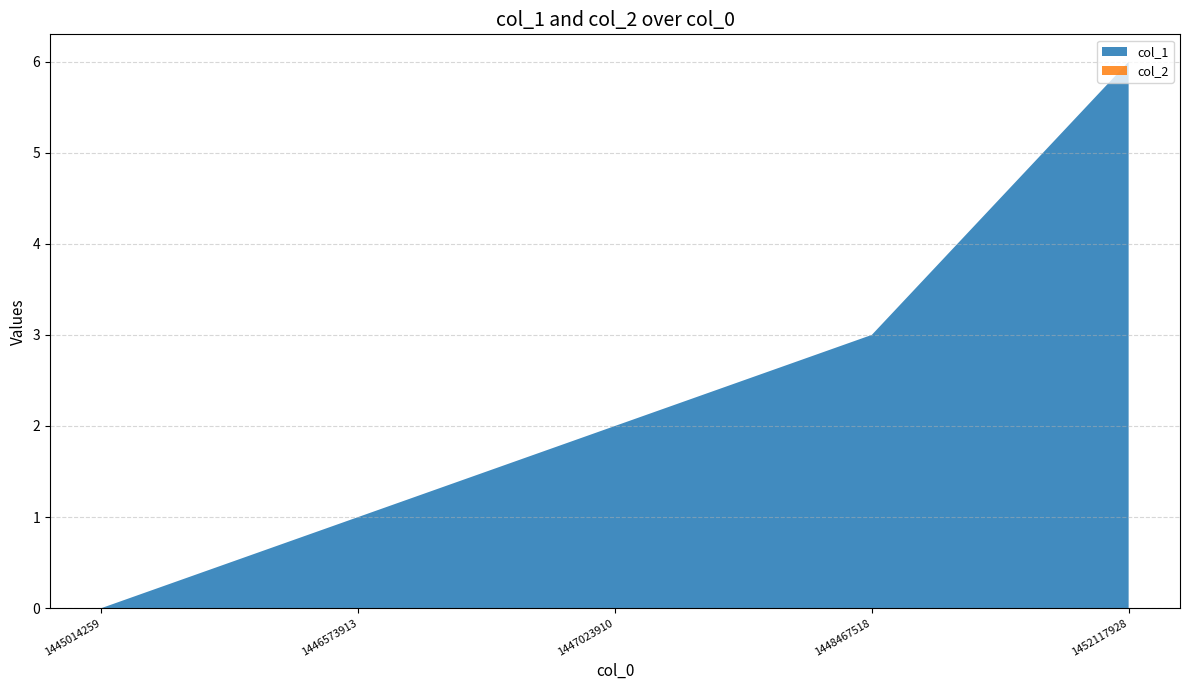

Reading left to right, list all the values displayed in this chart.

col_1: 1445014259=0	1446573913=1	1447023910=2	1448467518=3	1452117928=6
col_2: 1445014259=0	1446573913=0	1447023910=0	1448467518=0	1452117928=0